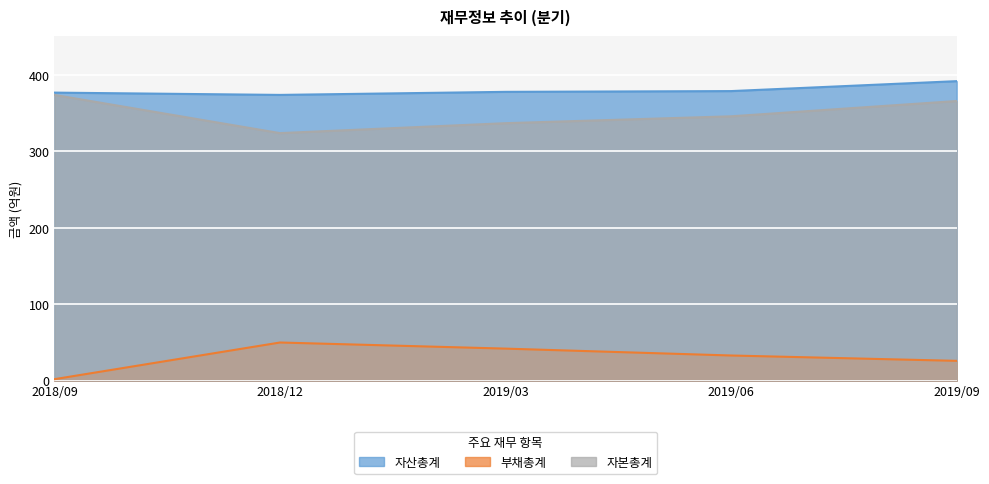

How many categories are shown in the chart?

5